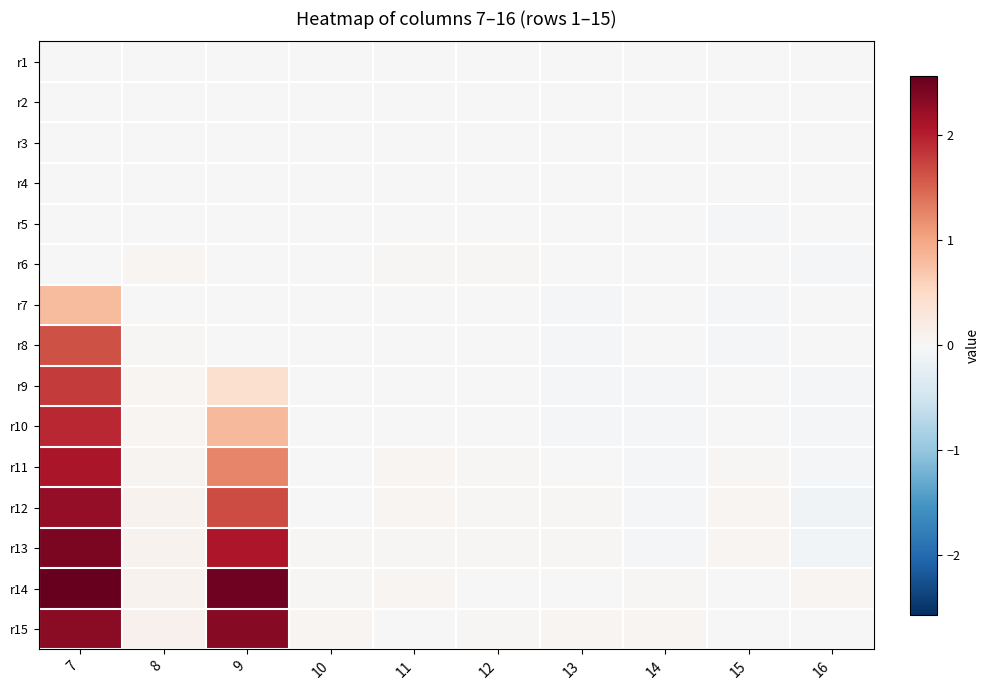

At which category does the chart reach its minimum across all series?

16